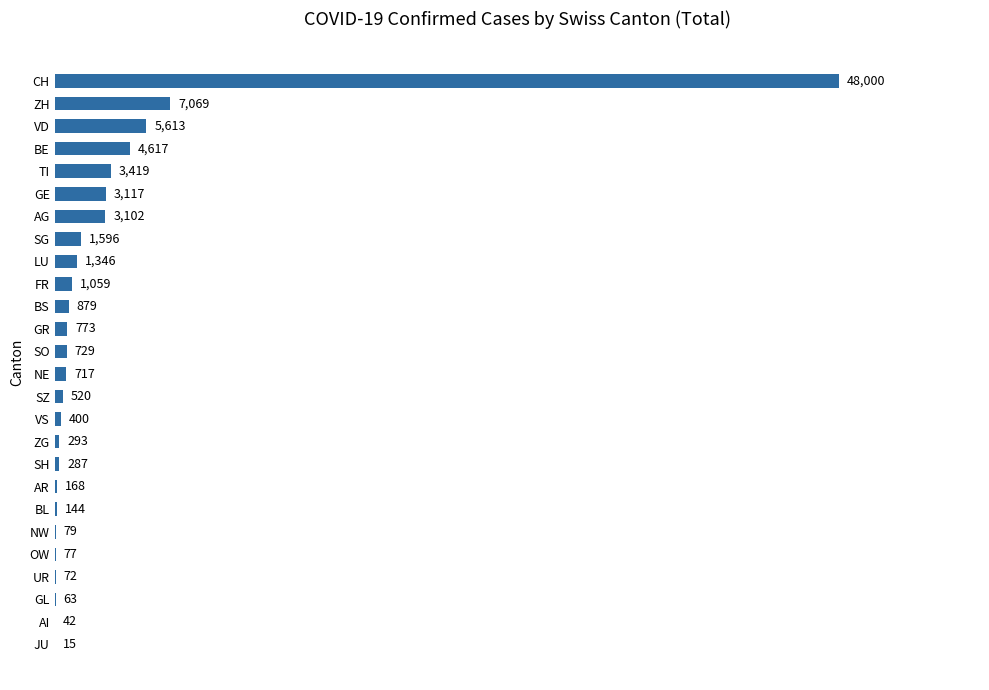

Reading bottom to top, what are all the values shown in this chart?

JU=15	AI=42	GL=63	UR=72	OW=77	NW=79	BL=144	AR=168	SH=287	ZG=293	VS=400	SZ=520	NE=717	SO=729	GR=773	BS=879	FR=1059	LU=1346	SG=1596	AG=3102	GE=3117	TI=3419	BE=4617	VD=5613	ZH=7069	CH=48000